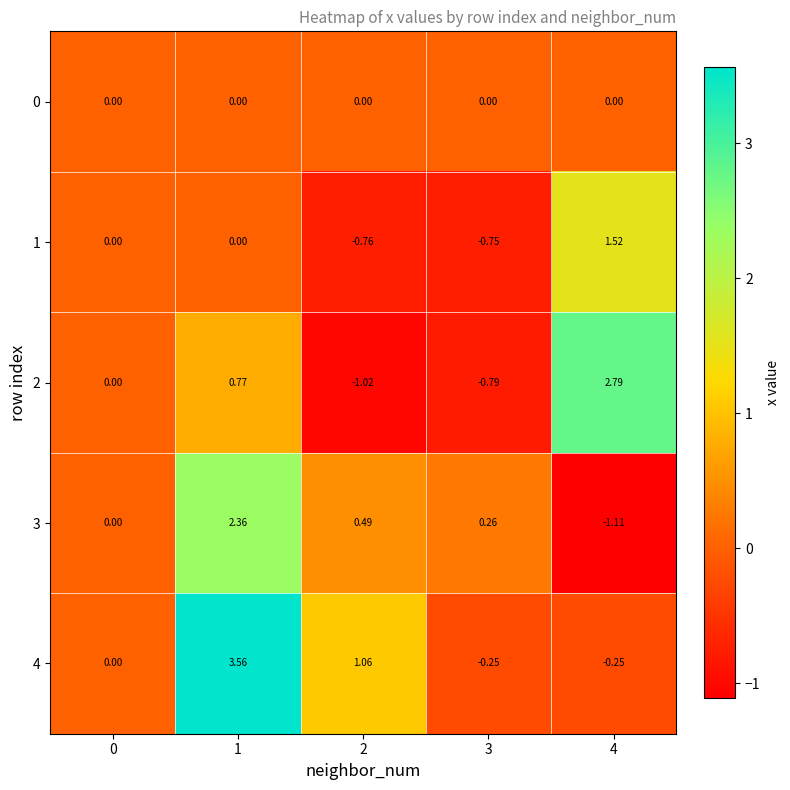

Count the number of data series in this chart.

5